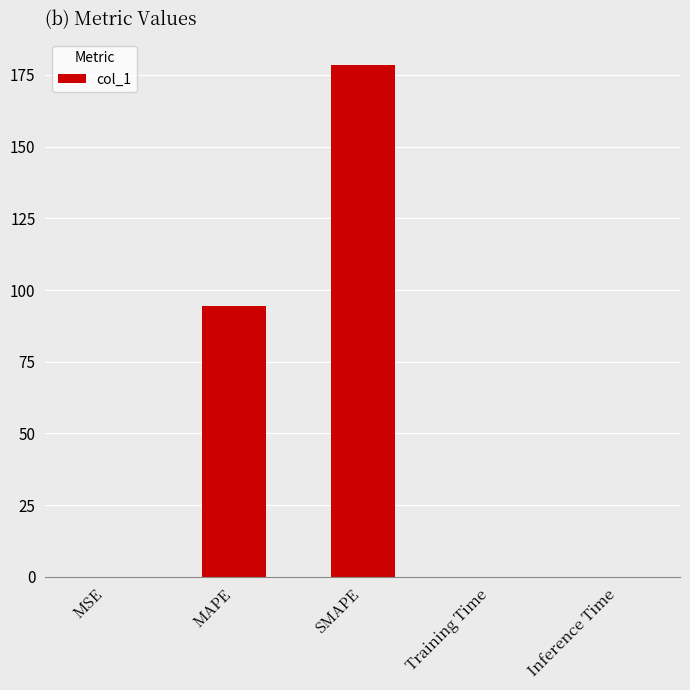

Which category has the highest value across all series?

SMAPE